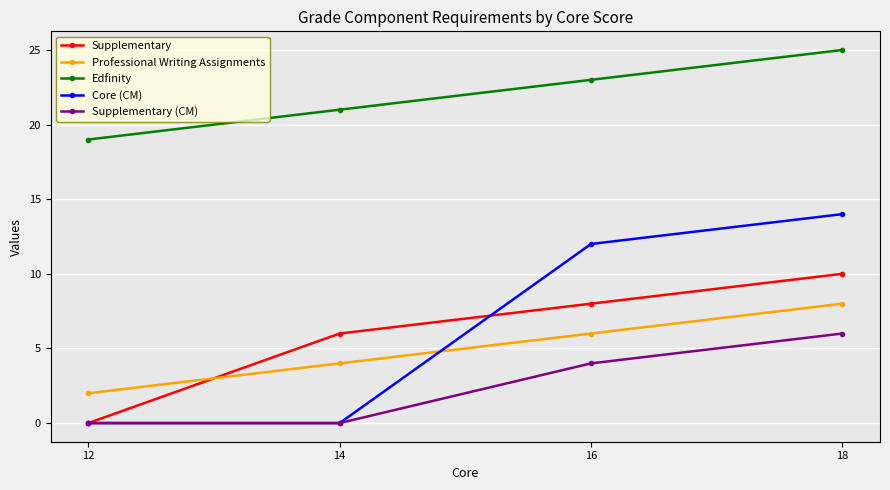

Reading left to right, list all the values displayed in this chart.

Supplementary: 12=0	14=6	16=8	18=10
Professional Writing Assignments: 12=2	14=4	16=6	18=8
Edfinity: 12=19	14=21	16=23	18=25
Core (CM): 12=0	14=0	16=12	18=14
Supplementary (CM): 12=0	14=0	16=4	18=6